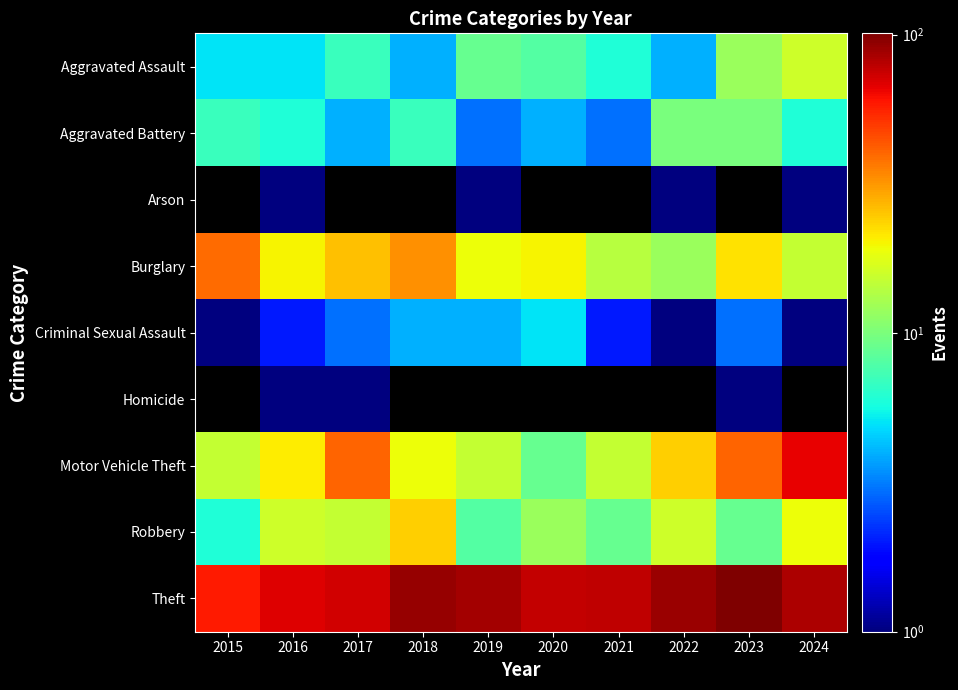

Is the value of Aggravated Assault at 2020 greater than the value of Criminal Sexual Assault at 2017?

Yes